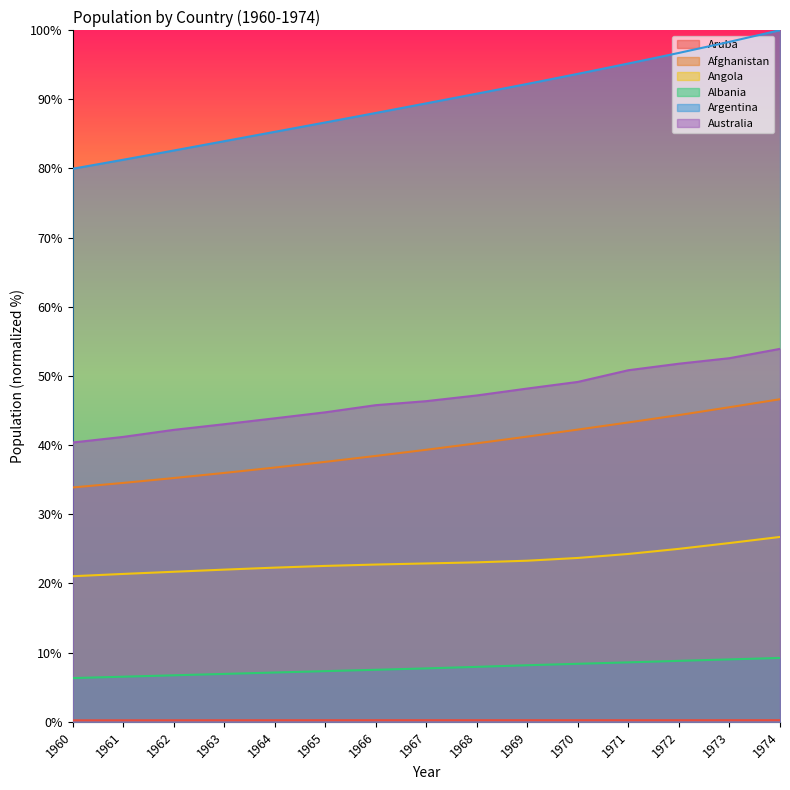

What is the value of the Argentina point at the 6th from the left?

86.7